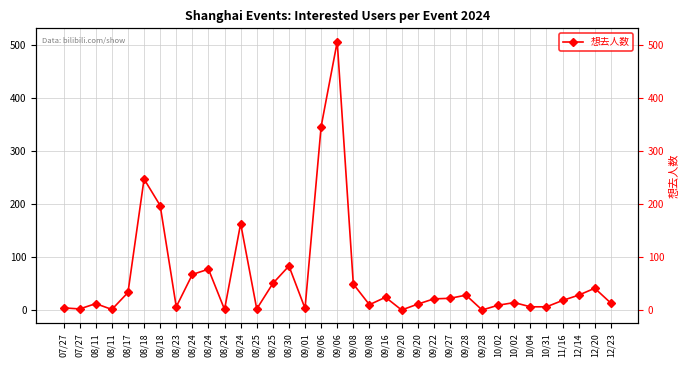

At which category does the data reach its first local valley?

07/27